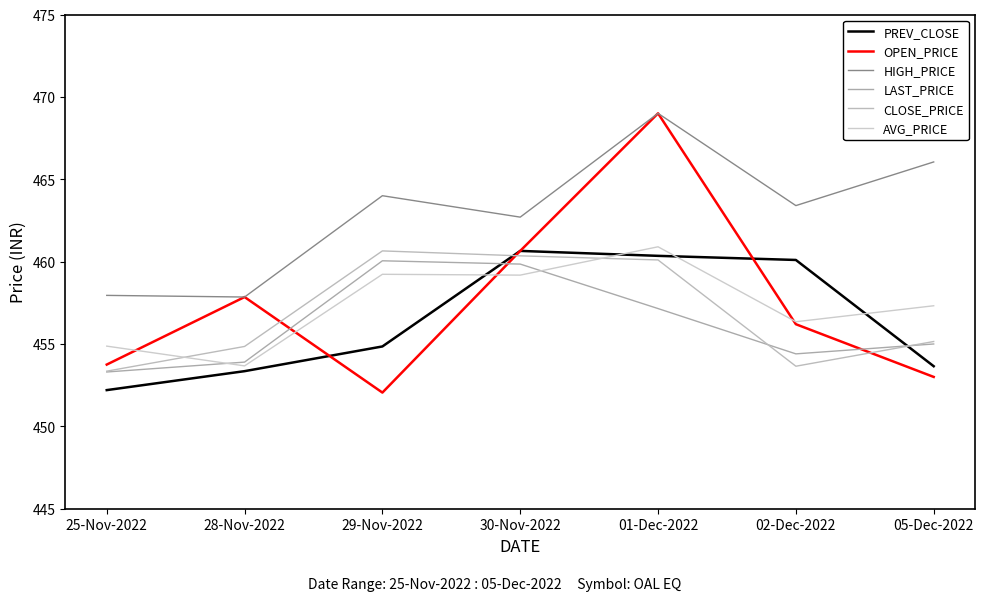

Which series has the widest spread of values?

OPEN_PRICE